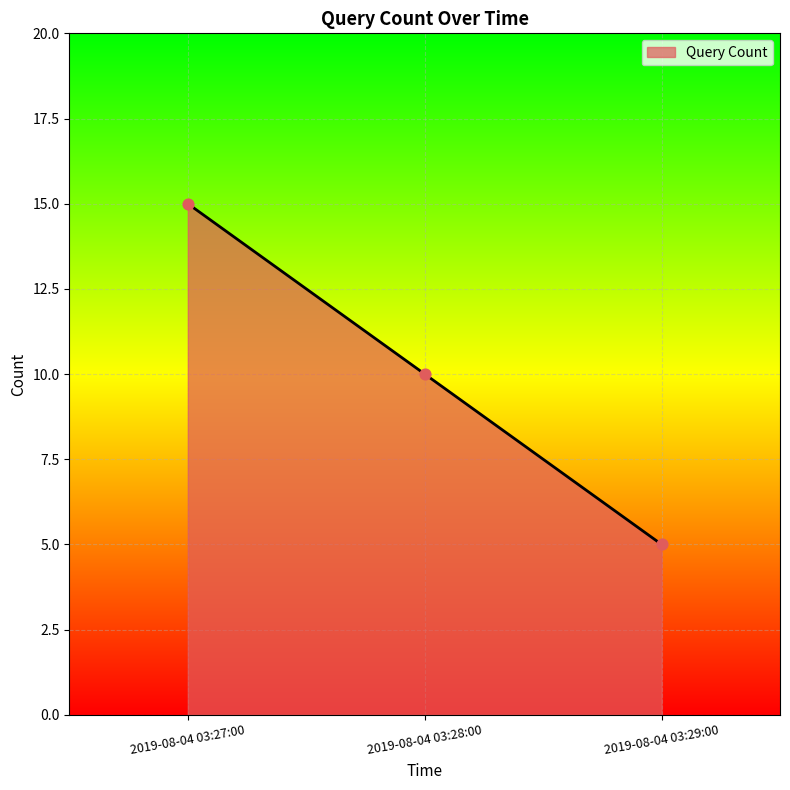

Between 2019-08-04 03:29:00 and 2019-08-04 03:28:00, which is larger?

2019-08-04 03:28:00